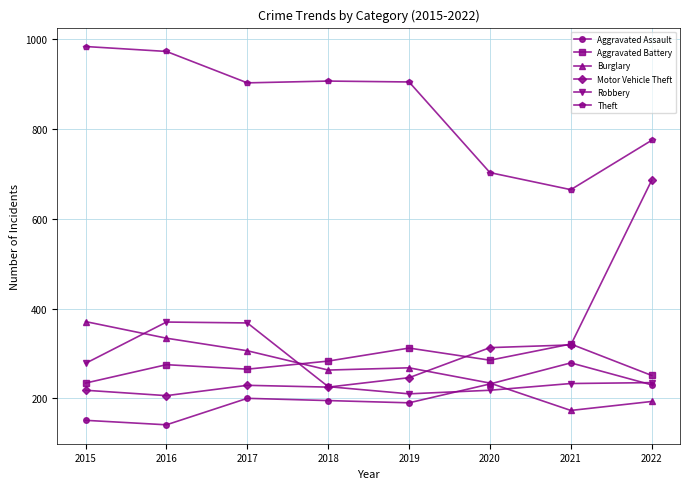

Between which two adjacent categories do Burglary and Robbery first intersect?

2015 and 2016